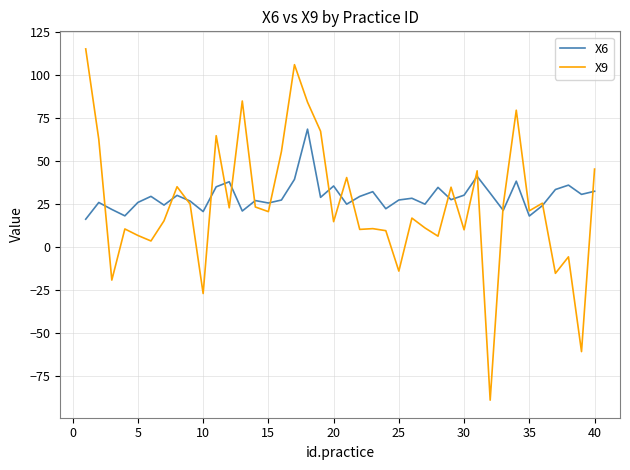

List the series in order of their peak value, lowest first.

X6, X9